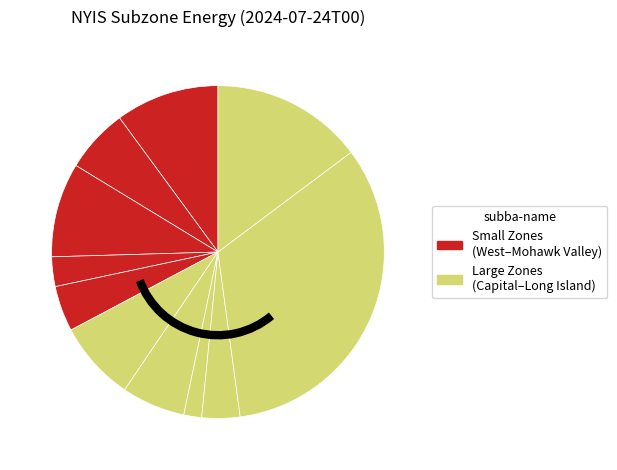

Count the number of slices in the pie.

11